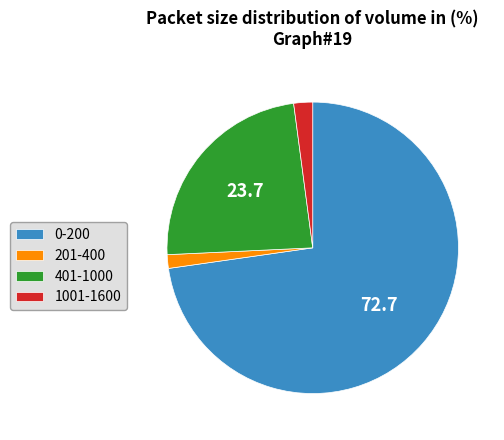

Which category accounts for the majority?

0-200